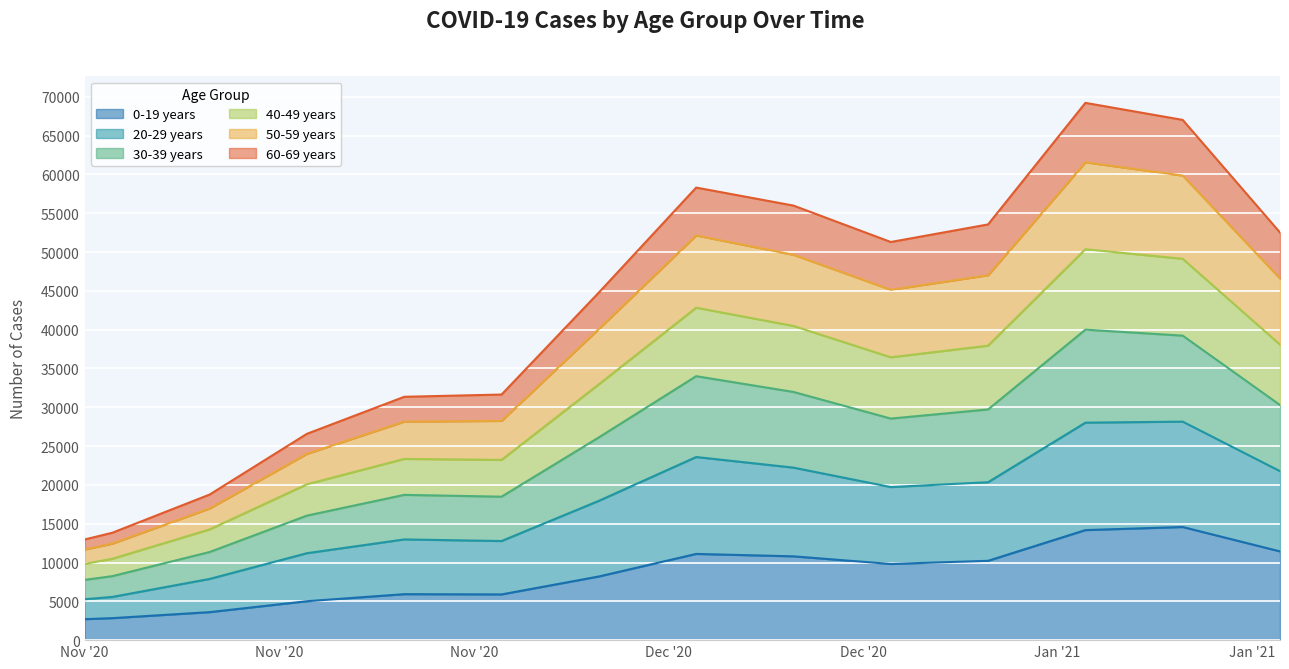

What is the highest value of the 0-19 years series?

14574